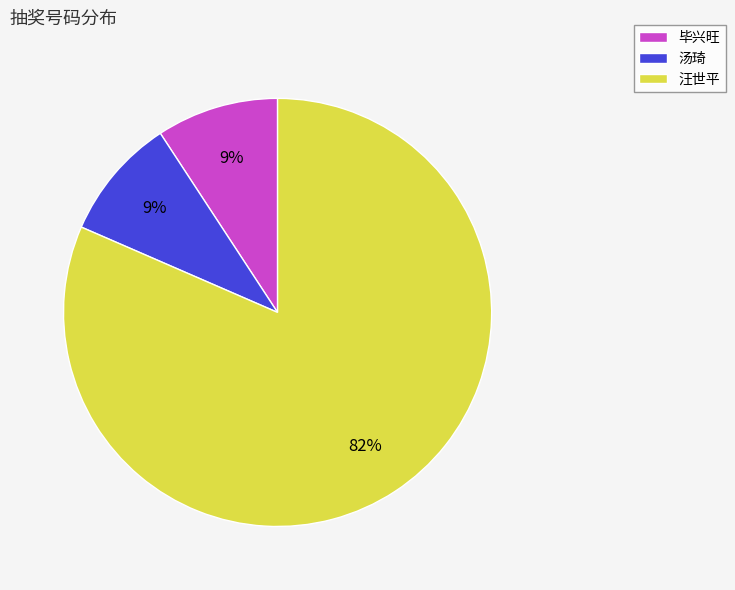

Is it true that 毕兴旺 is 1% of the pie?

False